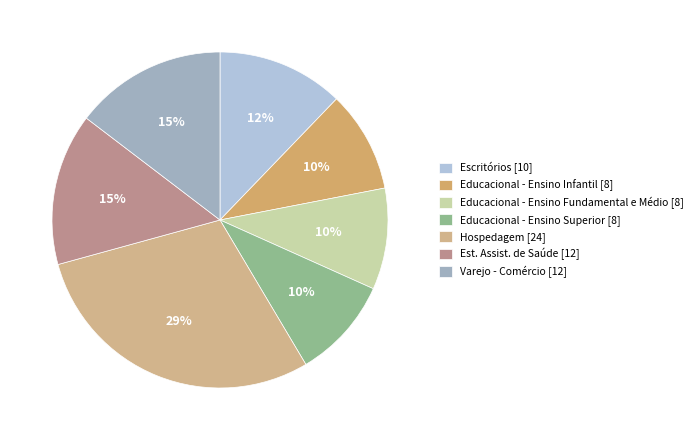

Does Est. Assist. de Saúde represent more than half of the total?

No